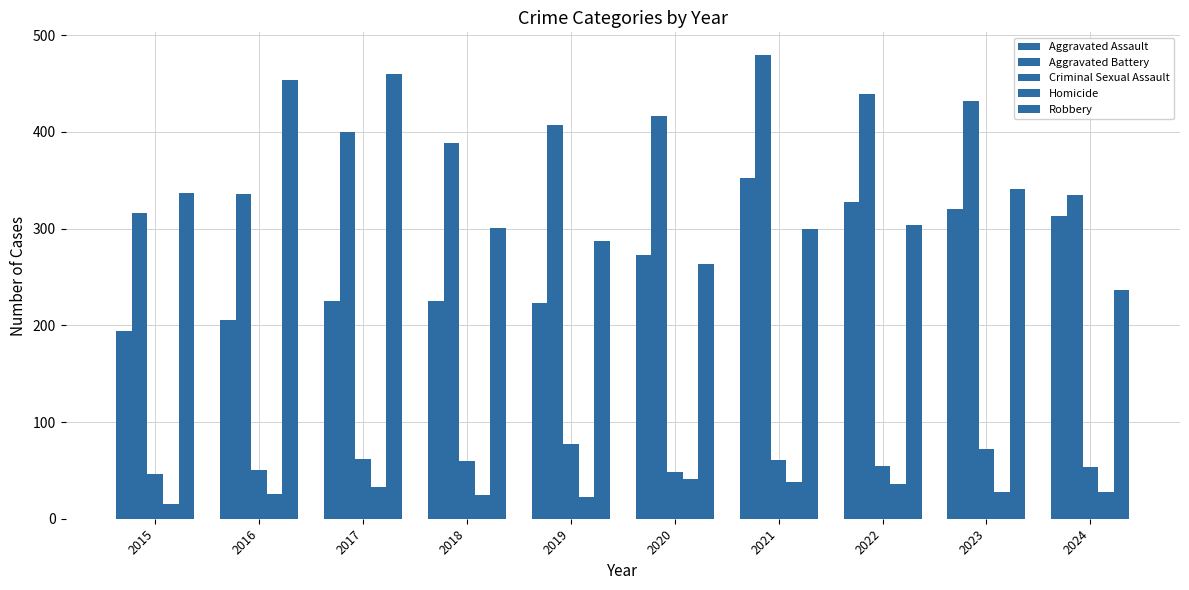

How many bars are there in each group?

5